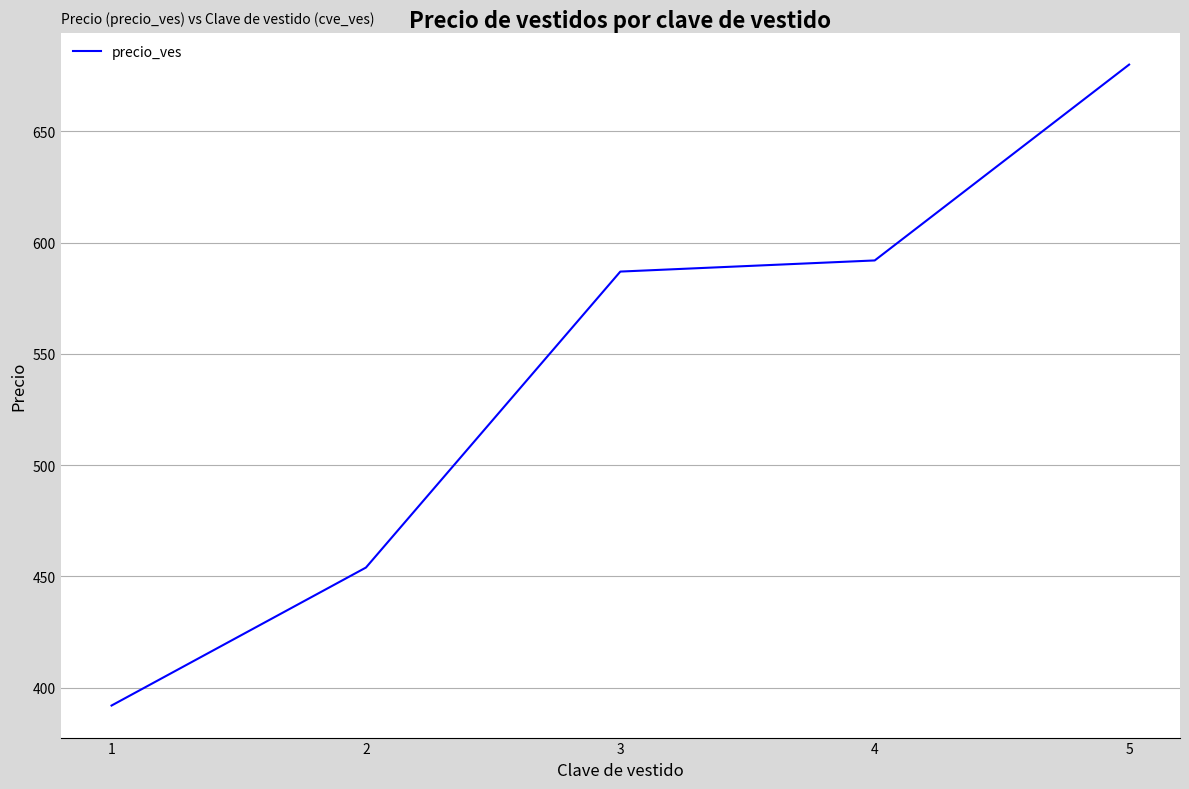

Read the value at 3.

587